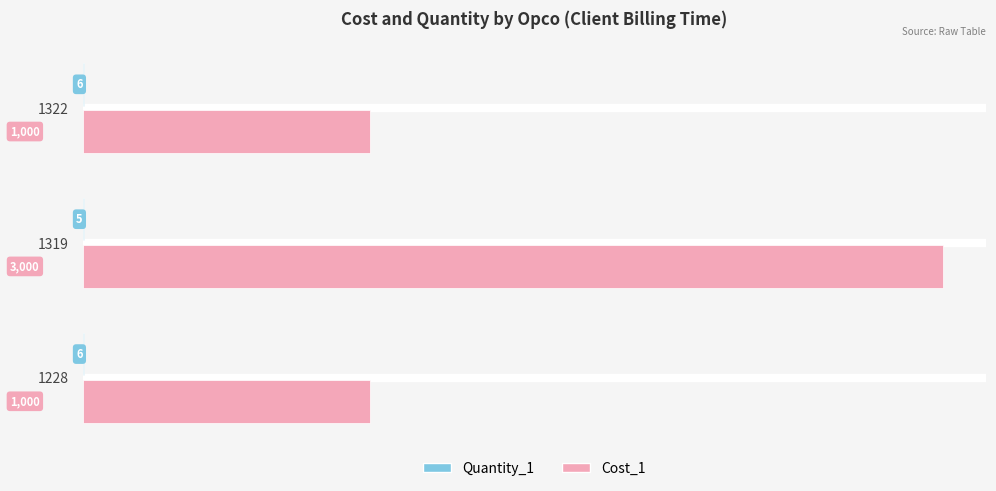

True or false: Cost_1 has a value of 697 at 1322.

False